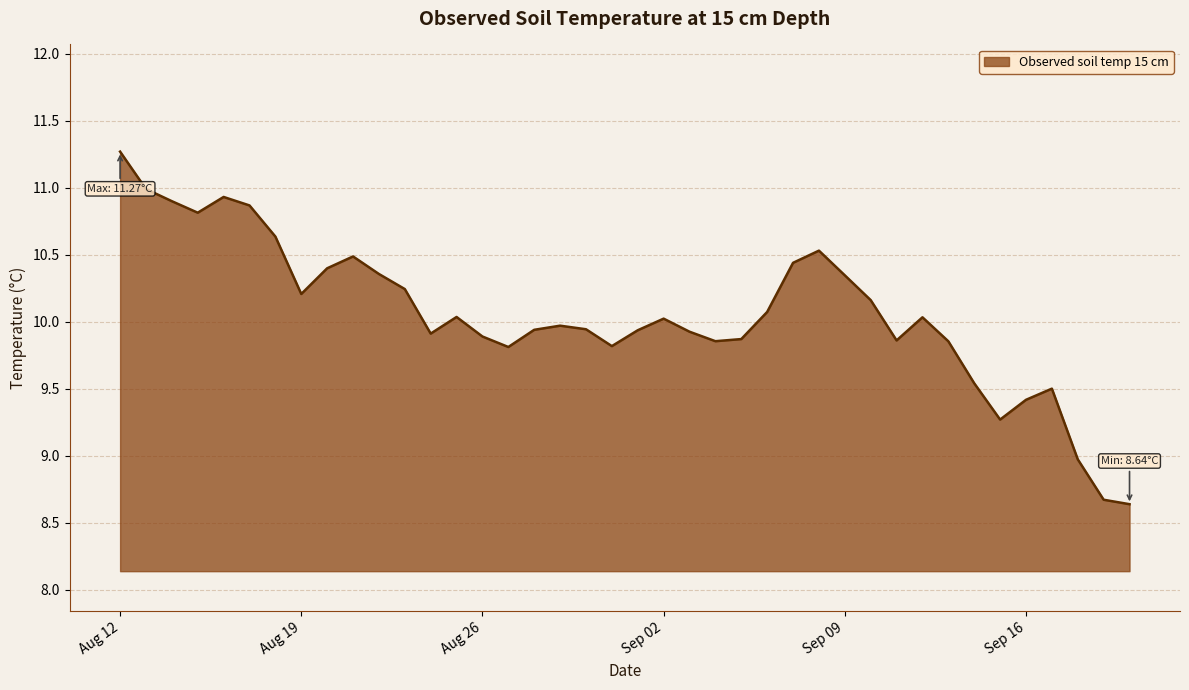

What is the difference between the maximum and minimum values?

2.6